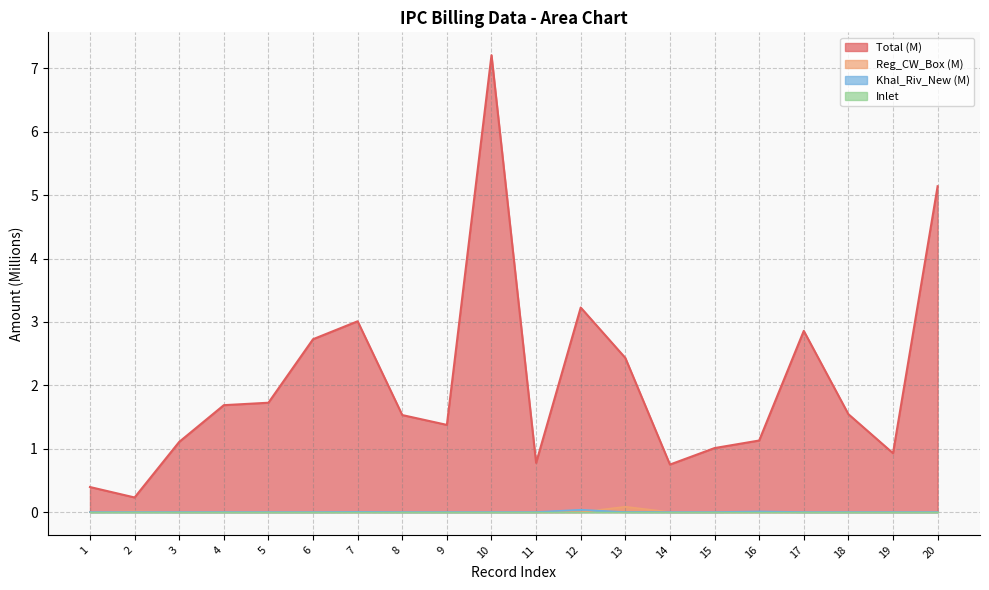

At which label does Total reach its minimum?

2